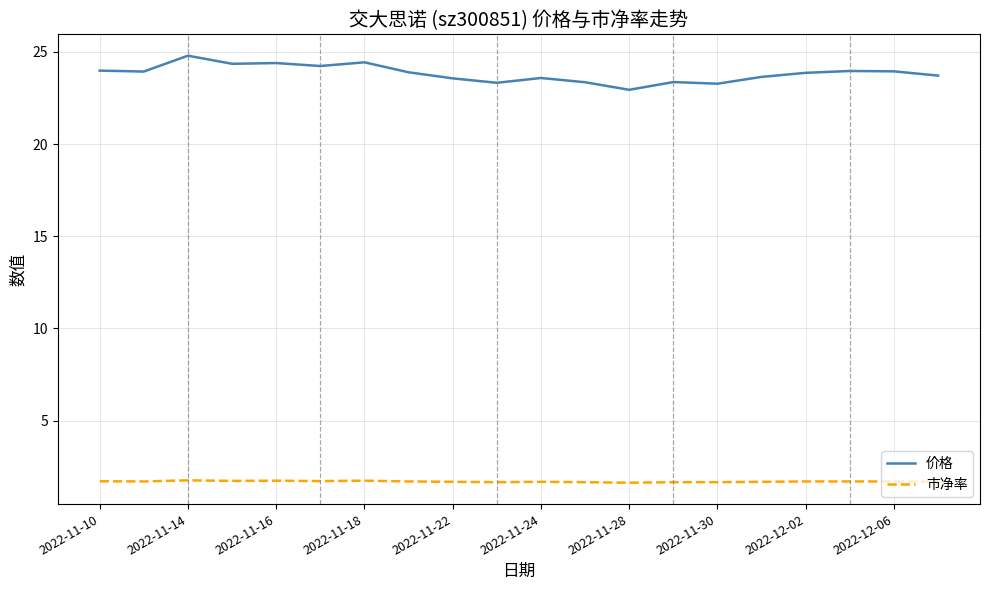

Which series has the largest range (max minus min)?

价格